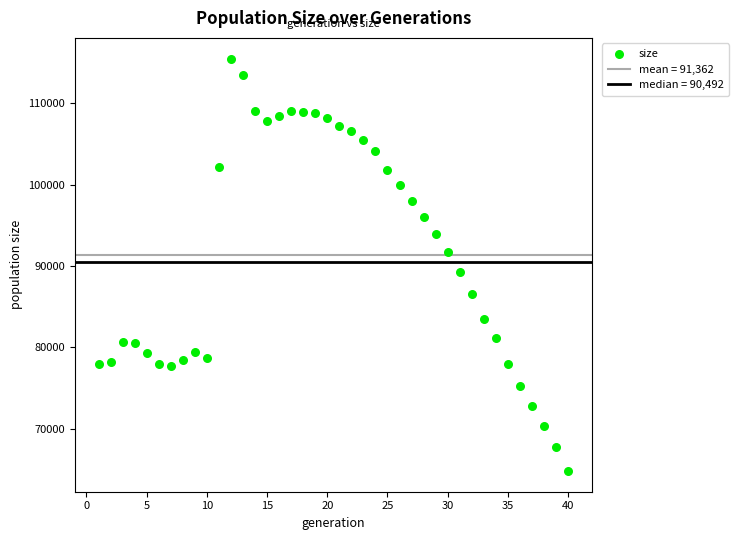

What is the range of X values (max minus min)?

39